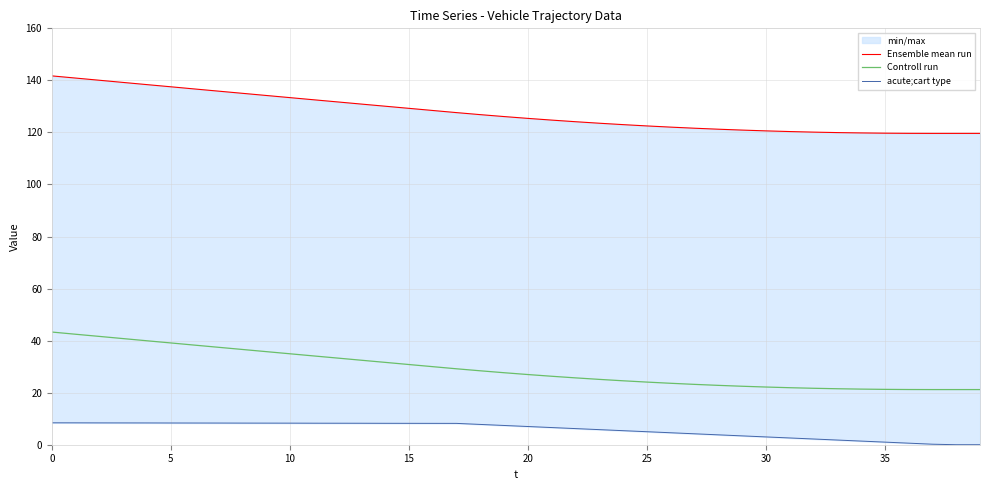

At which label is Ensemble mean run closest to 130?

14